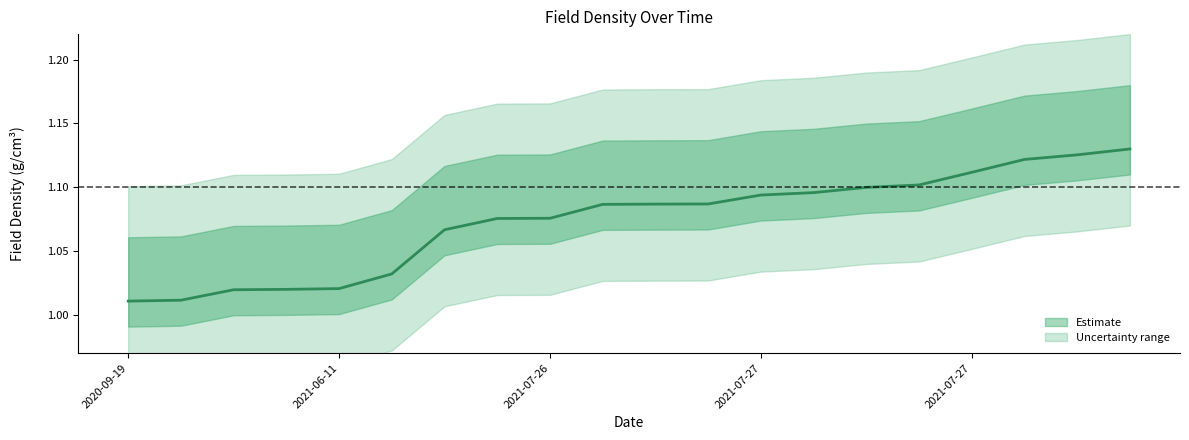

Is it true that the value at 2021-07-27 is 1.1?

True